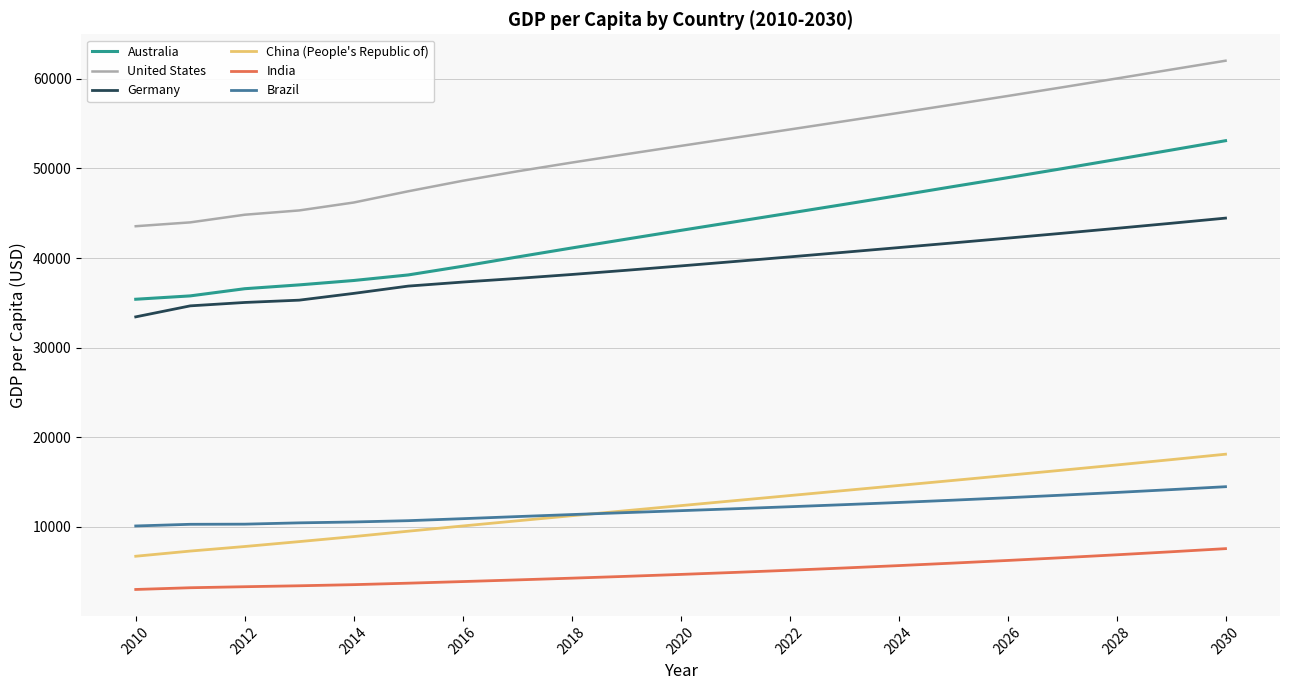

How many lines are shown in the chart?

6